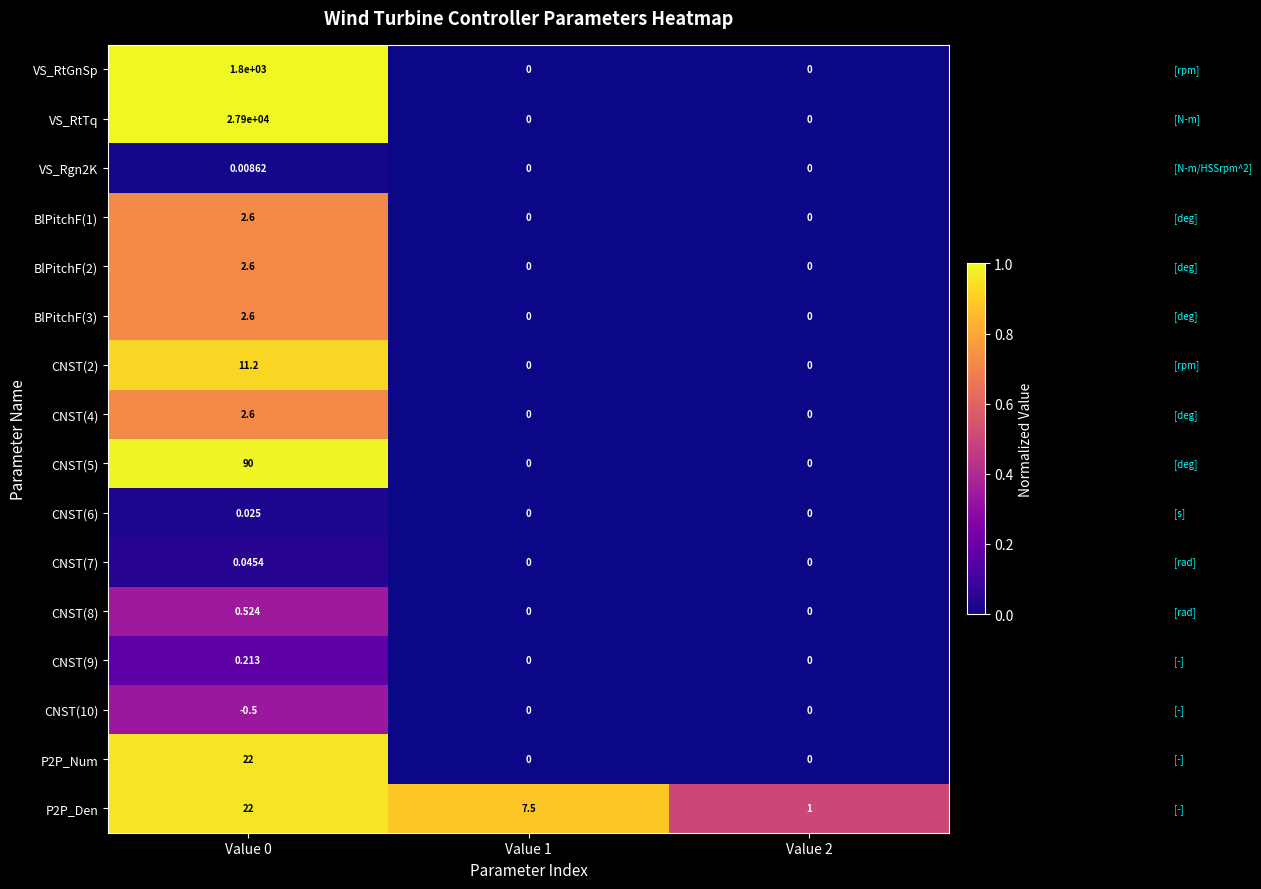

Which series has the largest total across all categories?

VS_RtTq